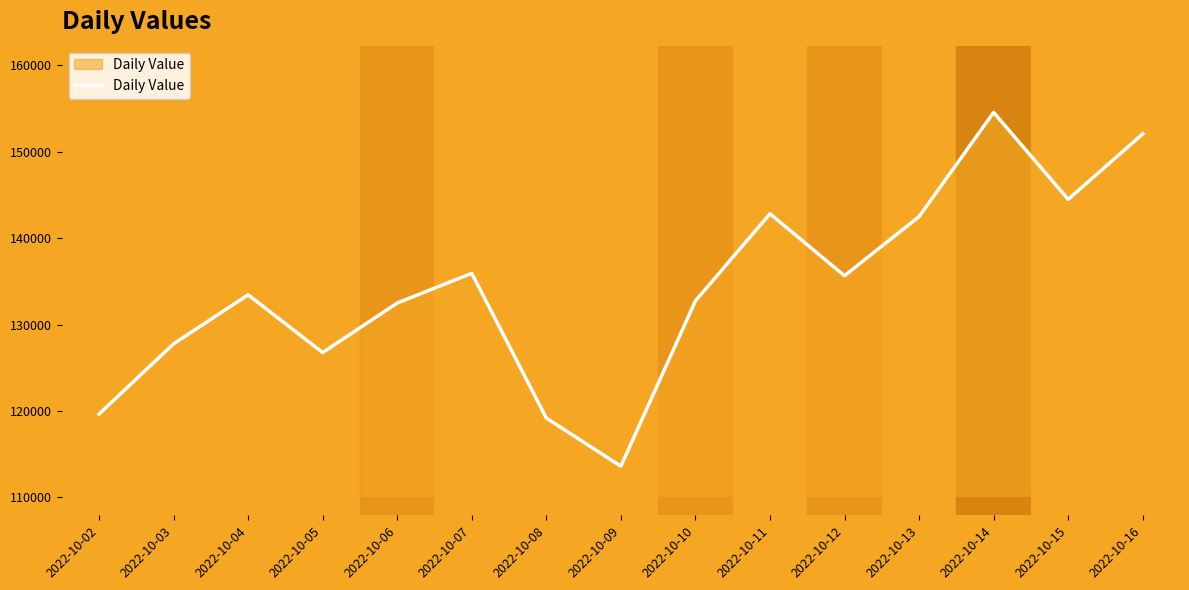

True or false: the data shows 74081 at 2022-10-11.

False